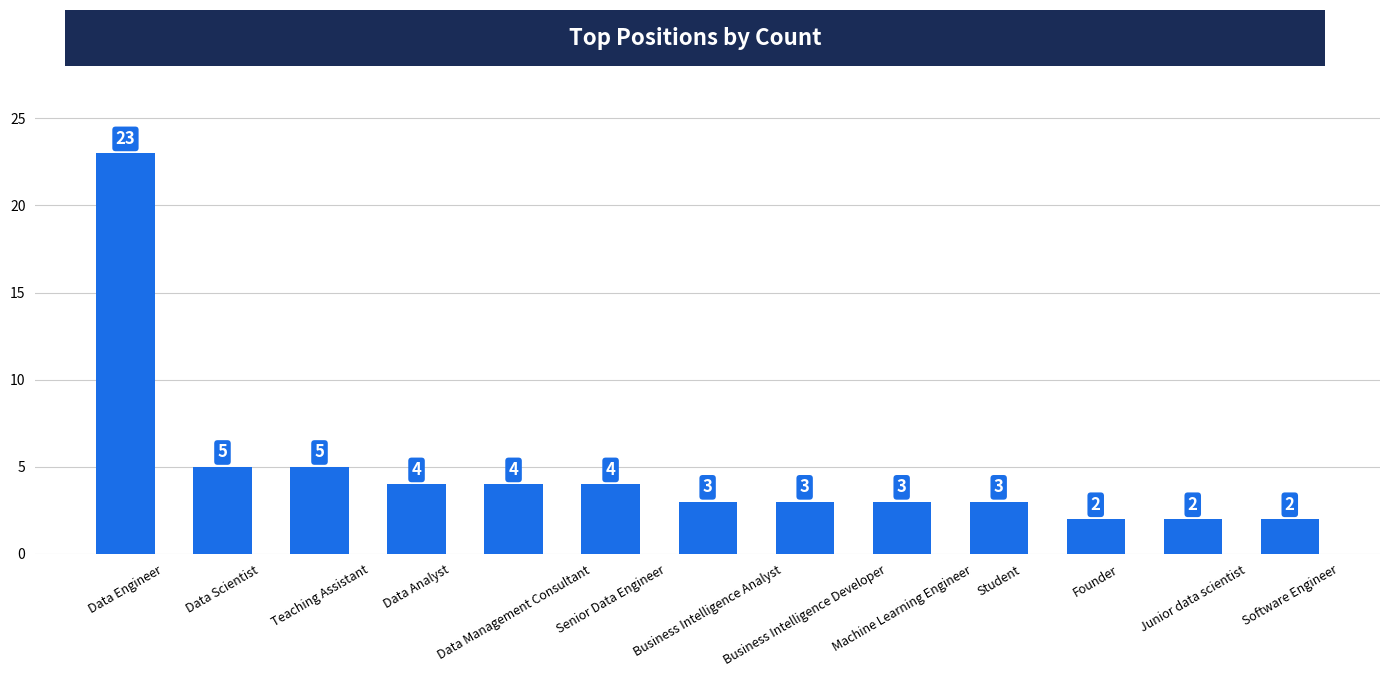

What is the value of the 2nd bar from the left?

5